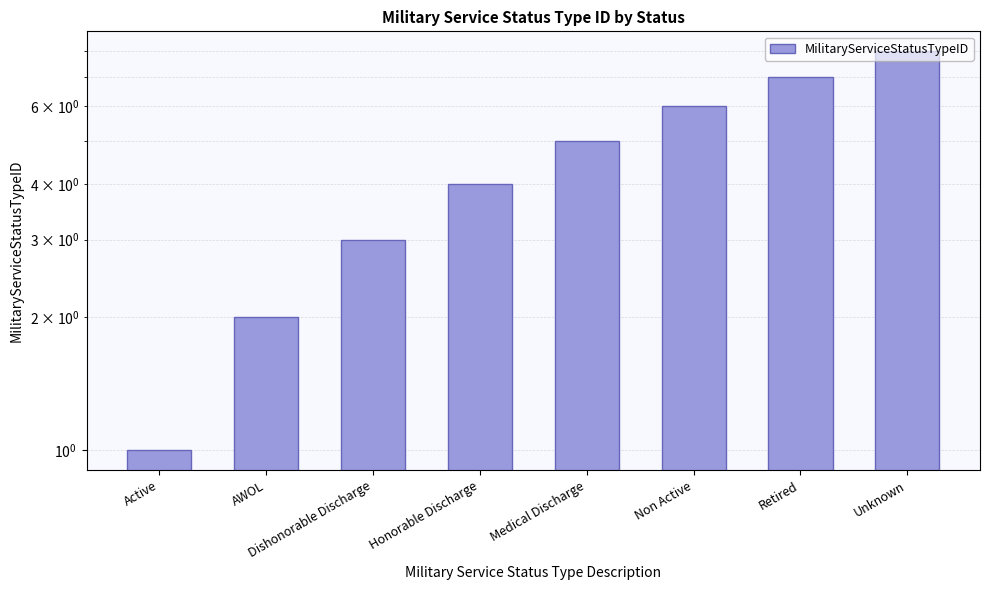

What is the average value?

4